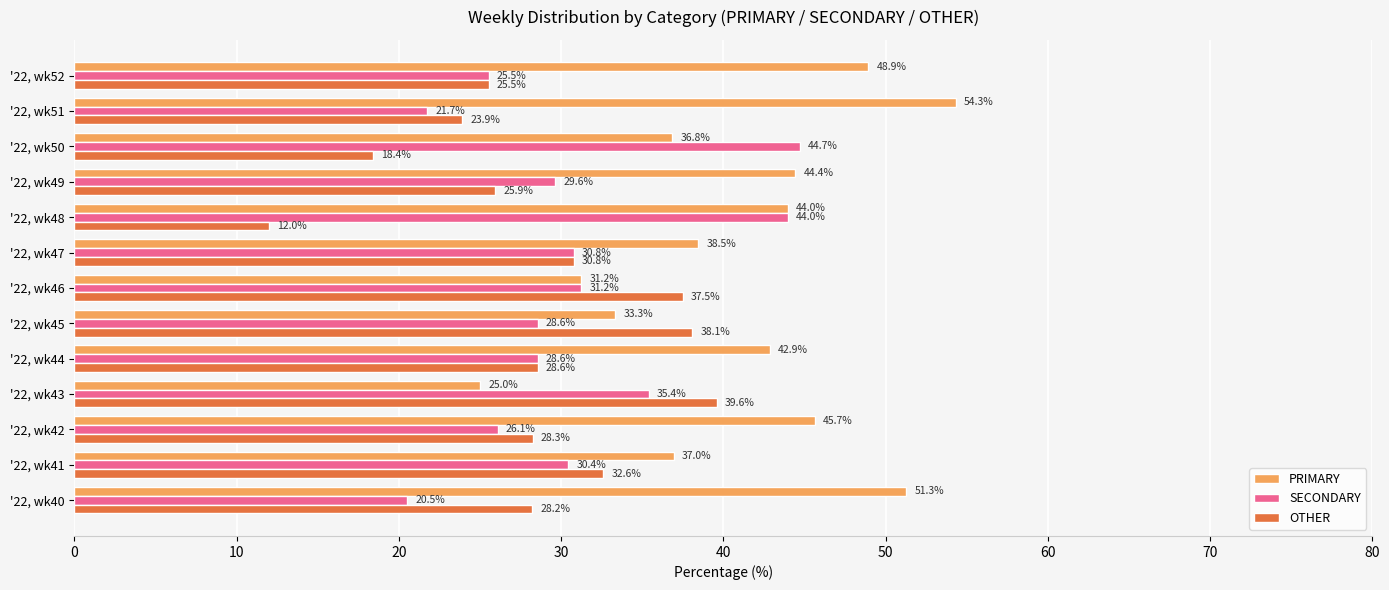

Which series has the widest spread of values?

PRIMARY